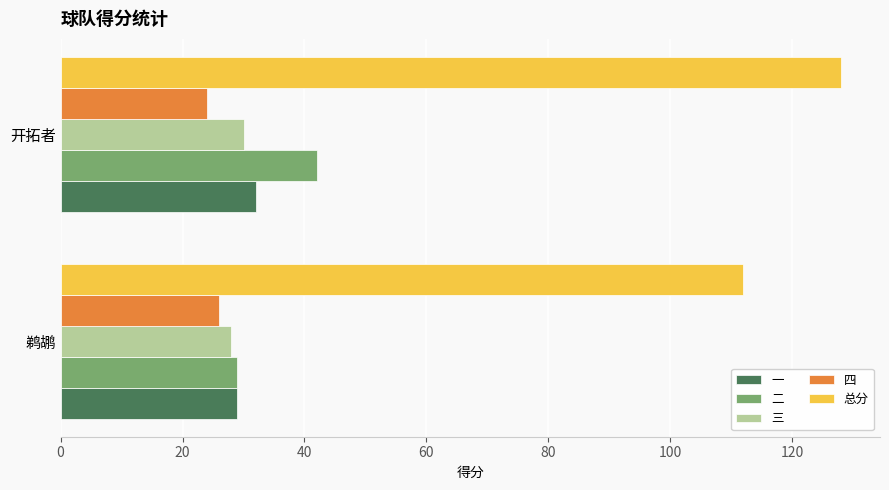

How many data points in 三 are less than 30?

1